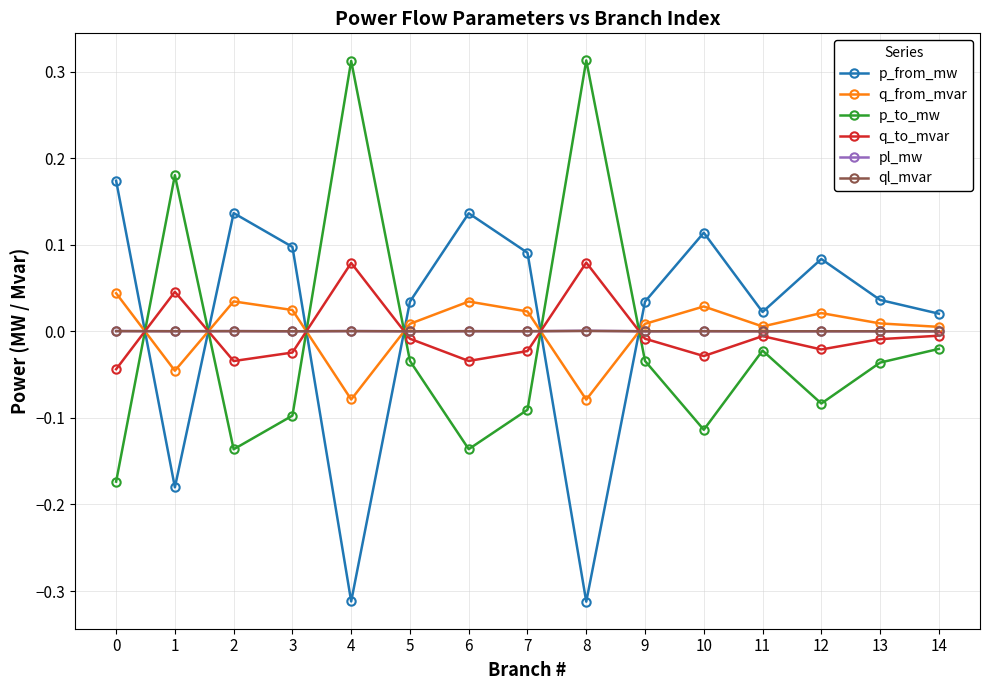

What is the difference between the maximum and minimum values in the p_from_mw series?

0.5